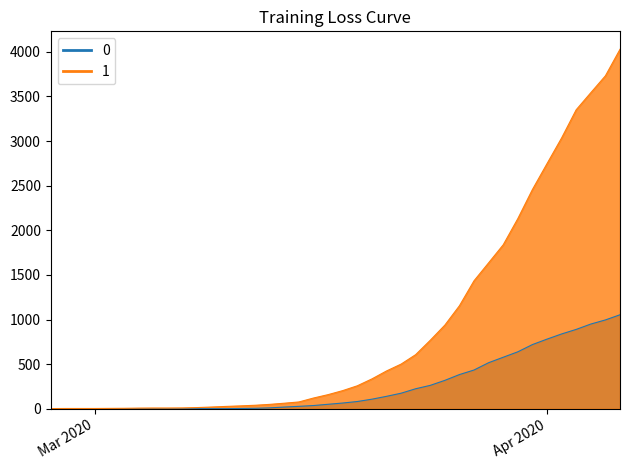

List the labels in order of 1 value, largest first.

2020-04-06, 2020-04-05, 2020-04-04, 2020-04-03, 2020-04-02, 2020-04-01, 2020-03-31, 2020-03-30, 2020-03-29, 2020-03-28, 2020-03-27, 2020-03-26, 2020-03-25, 2020-03-24, 2020-03-23, 2020-03-22, 2020-03-21, 2020-03-20, 2020-03-19, 2020-03-18, 2020-03-17, 2020-03-16, 2020-03-15, 2020-03-14, 2020-03-13, 2020-03-12, 2020-03-11, 2020-03-10, 2020-03-09, 2020-03-08, 2020-03-07, 2020-03-05, 2020-03-06, 2020-03-04, 2020-03-03, 2020-03-02, 2020-02-28, 2020-02-29, 2020-03-01, 2020-02-27